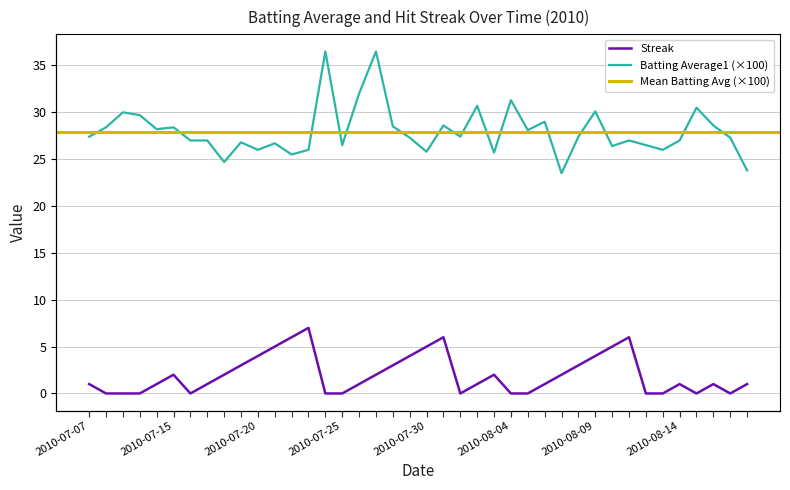

Is it true that Batting Average1 equals 28.1 at 2010-08-05?

True